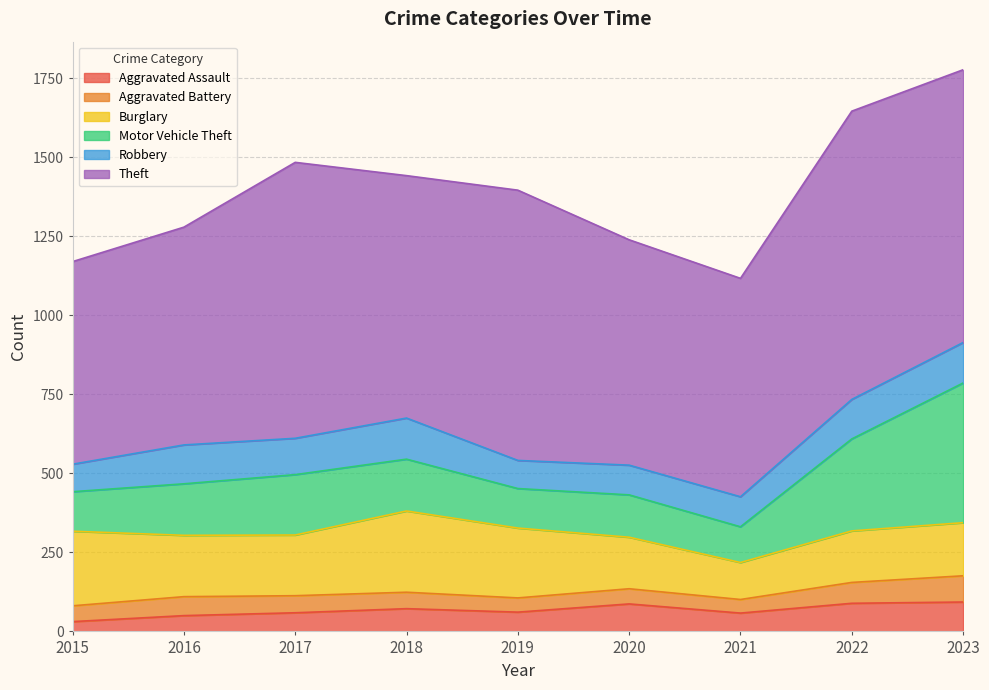

In Burglary, how many points are lower than both neighbors (excluding endpoints)?

2